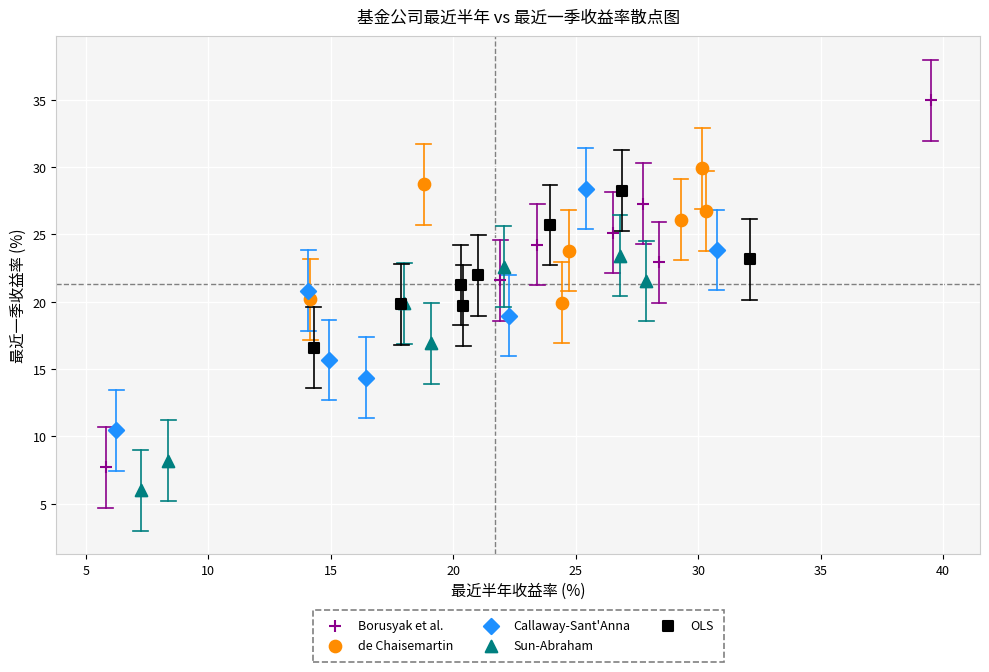

What are all the series names shown in the legend?

Borusyak et al., de Chaisemartin, Callaway-Sant'Anna, Sun-Abraham, OLS